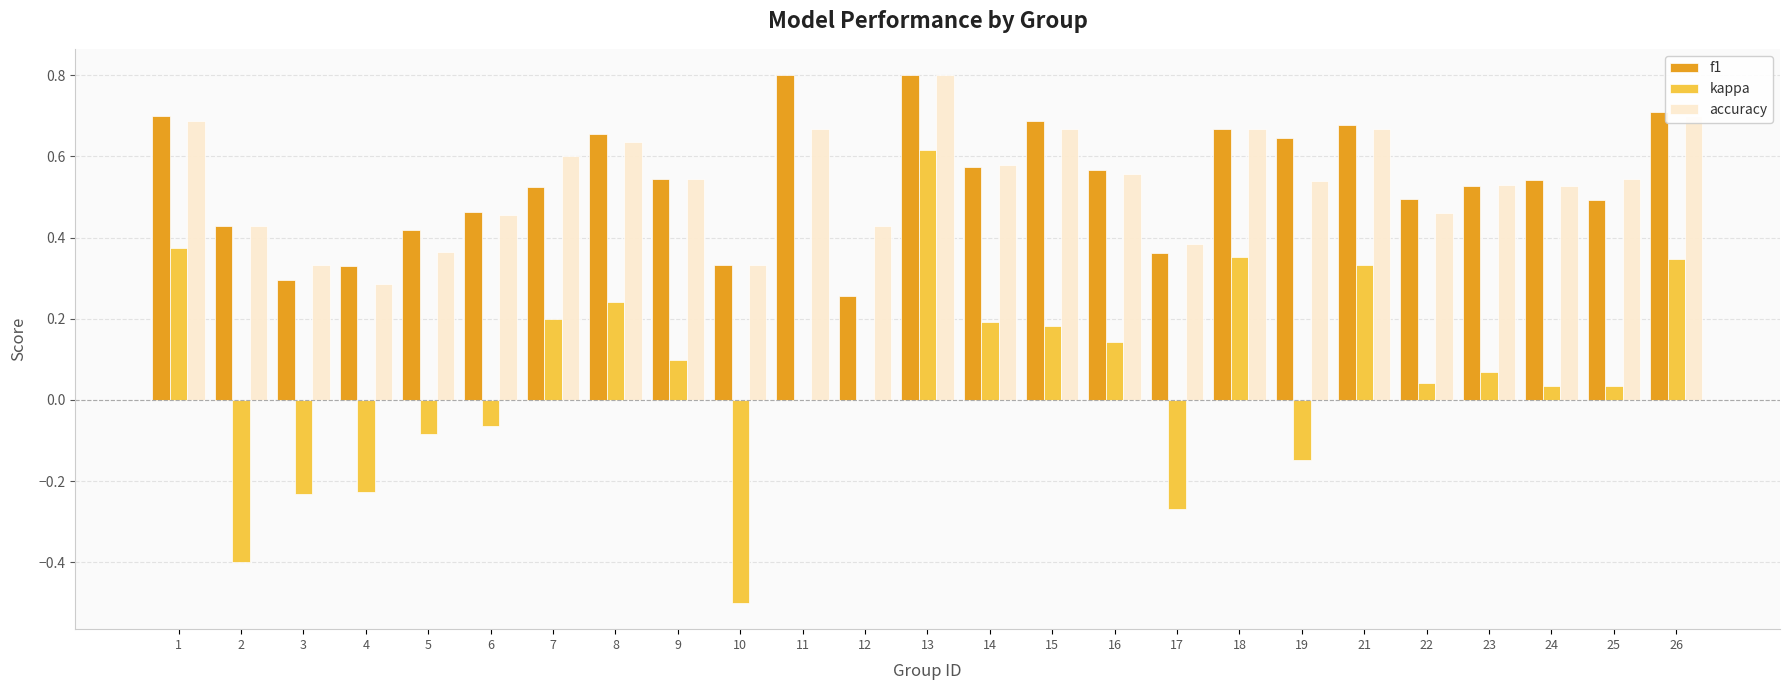

At which category is the sum across all series the highest?

13